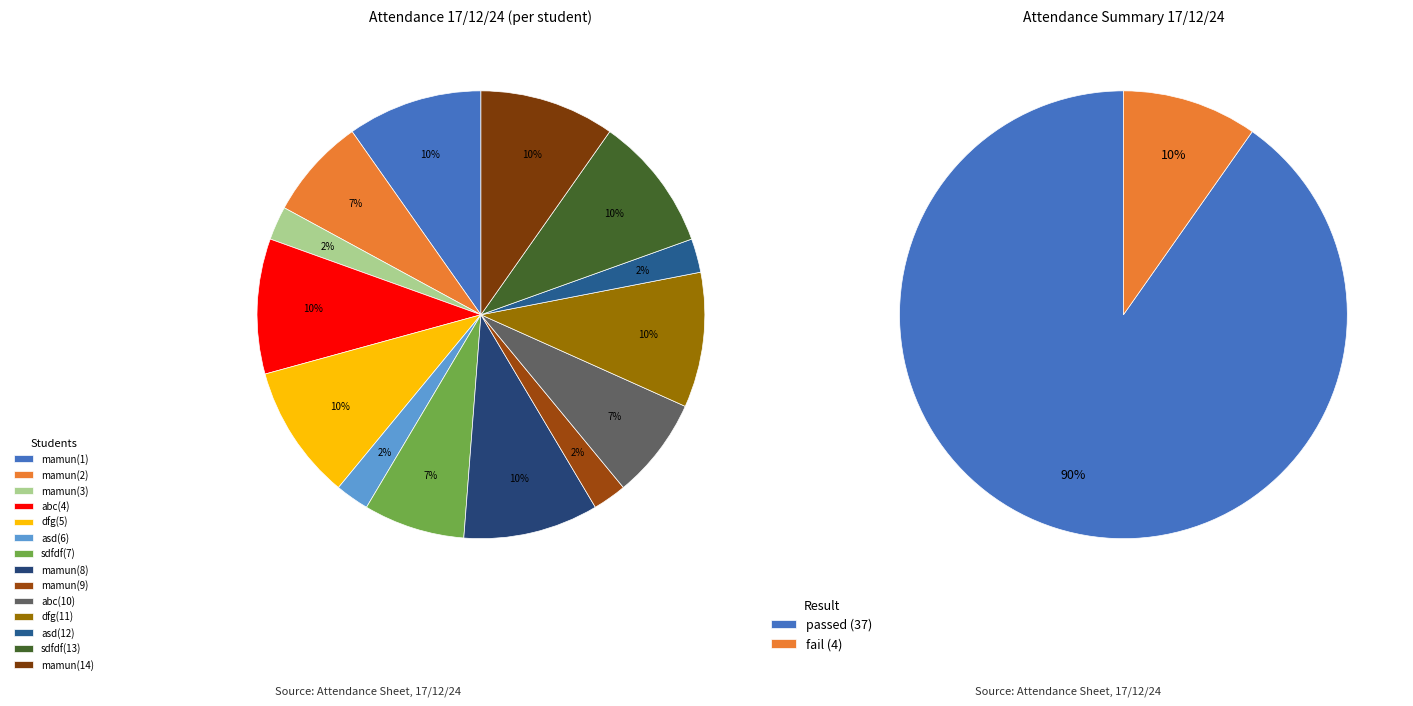

What is the smallest slice in the pie chart?

mamun(3)